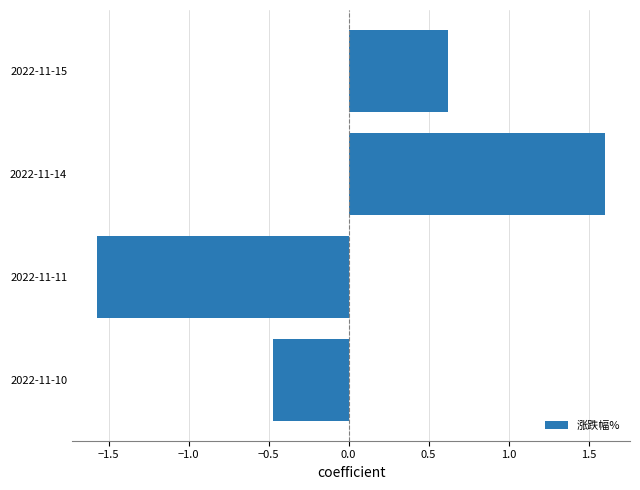

Reading top to bottom, transcribe all the data shown in this chart.

2022-11-15=0.6	2022-11-14=1.6	2022-11-11=-1.6	2022-11-10=-0.5